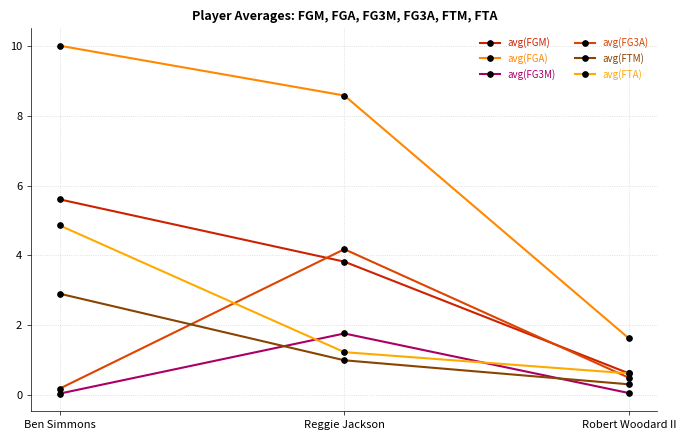

Rank the categories by avg(FG3M) value from highest to lowest.

Reggie Jackson, Robert Woodard II, Ben Simmons